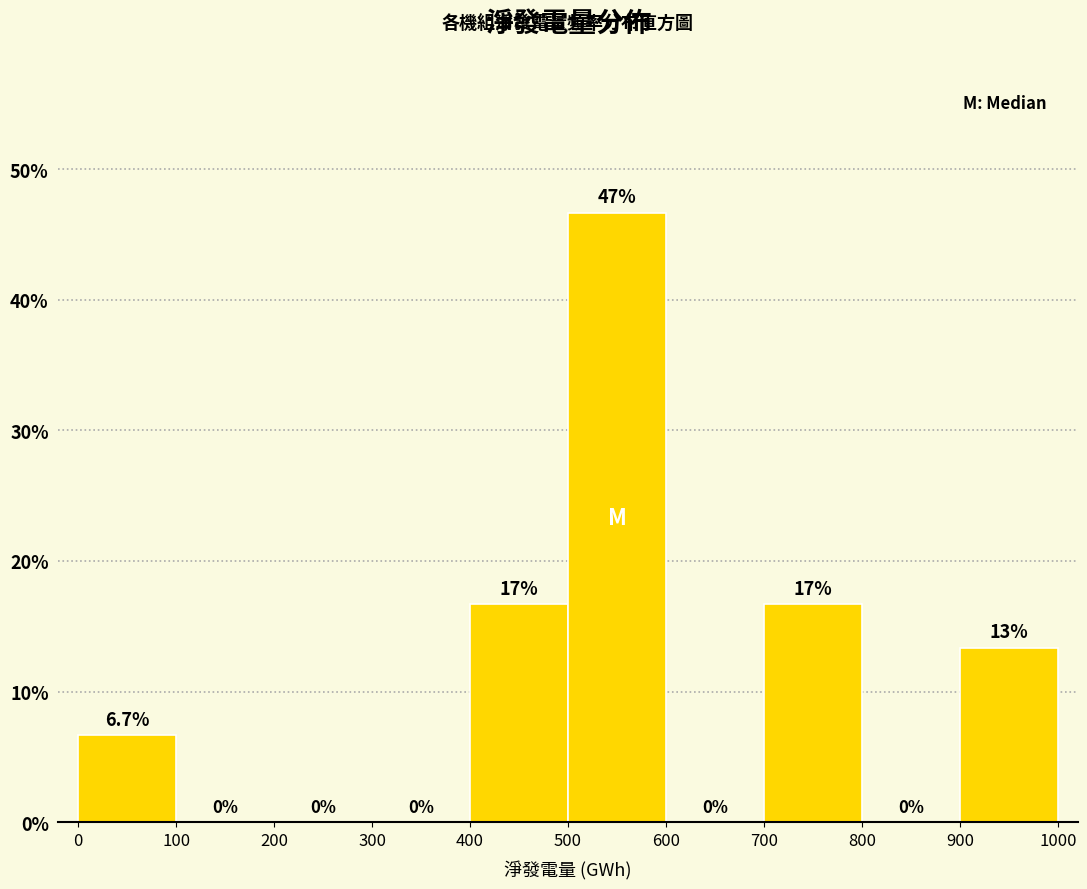

Which range on the x-axis has the tallest bar?

500 to 600